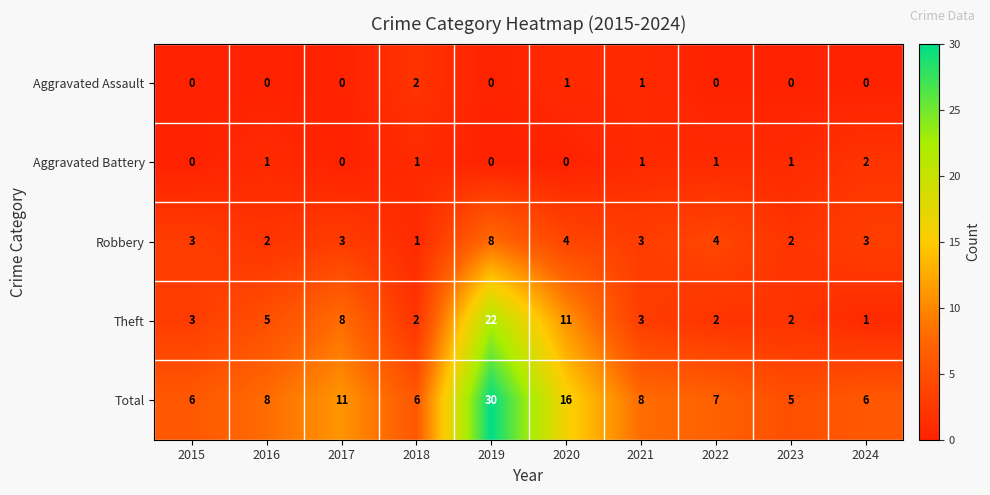

The value of Total at 2020 is 4. True or false?

False